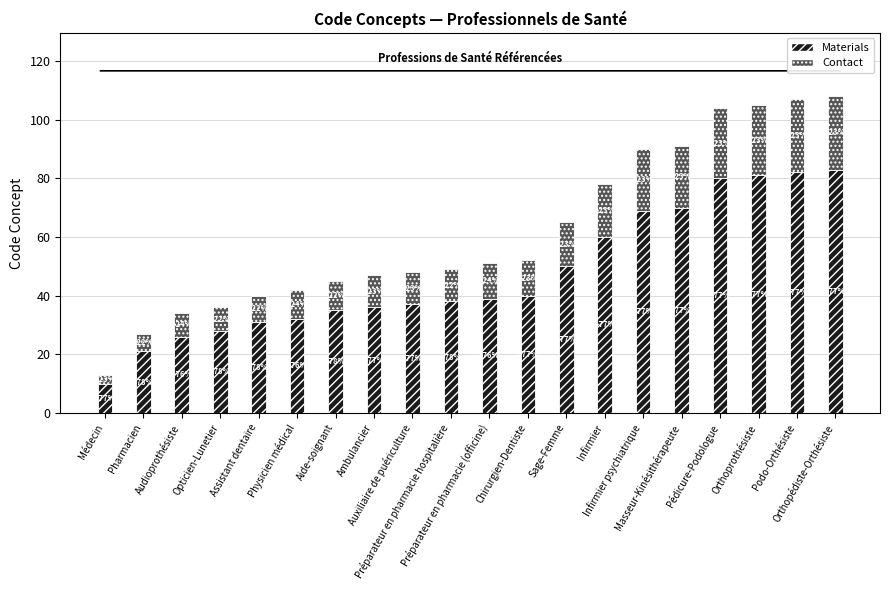

What is the maximum value for Materials?

83